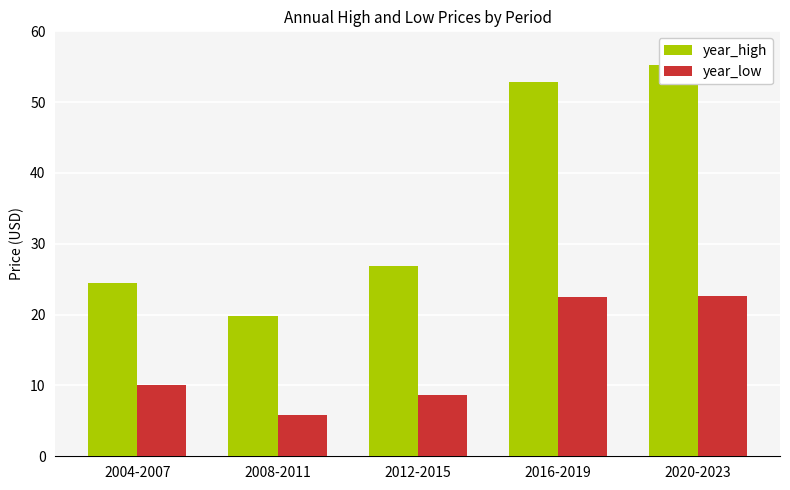

Reading left to right, what are all the values shown in this chart?

year_high: 24.4	19.9	26.9	52.9	55.2
year_low: 10.1	5.9	8.6	22.5	22.6